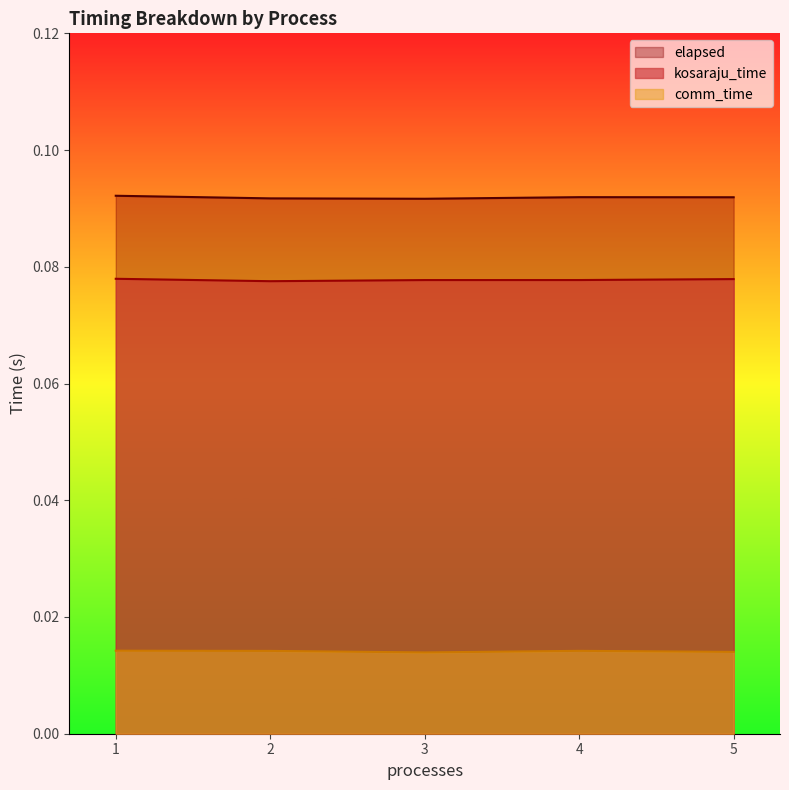

At how many categories does at least one series exceed 0?

5